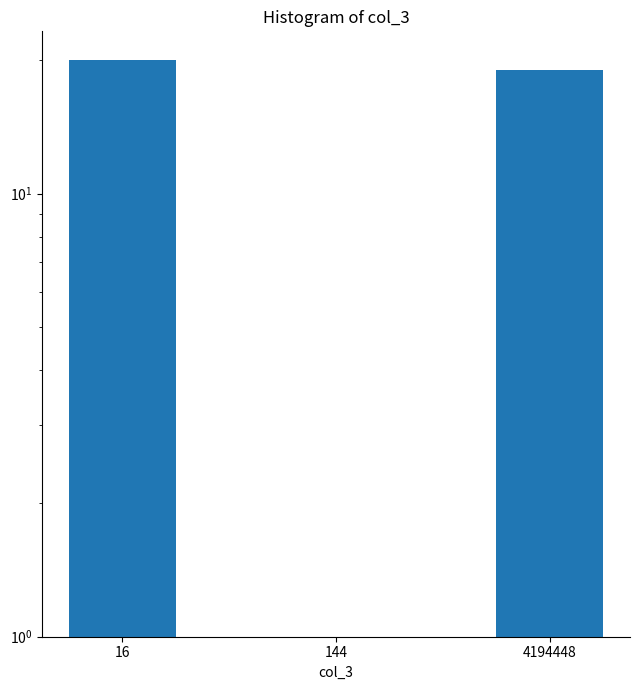

The chart shows a value of 7 at 16. True or false?

False